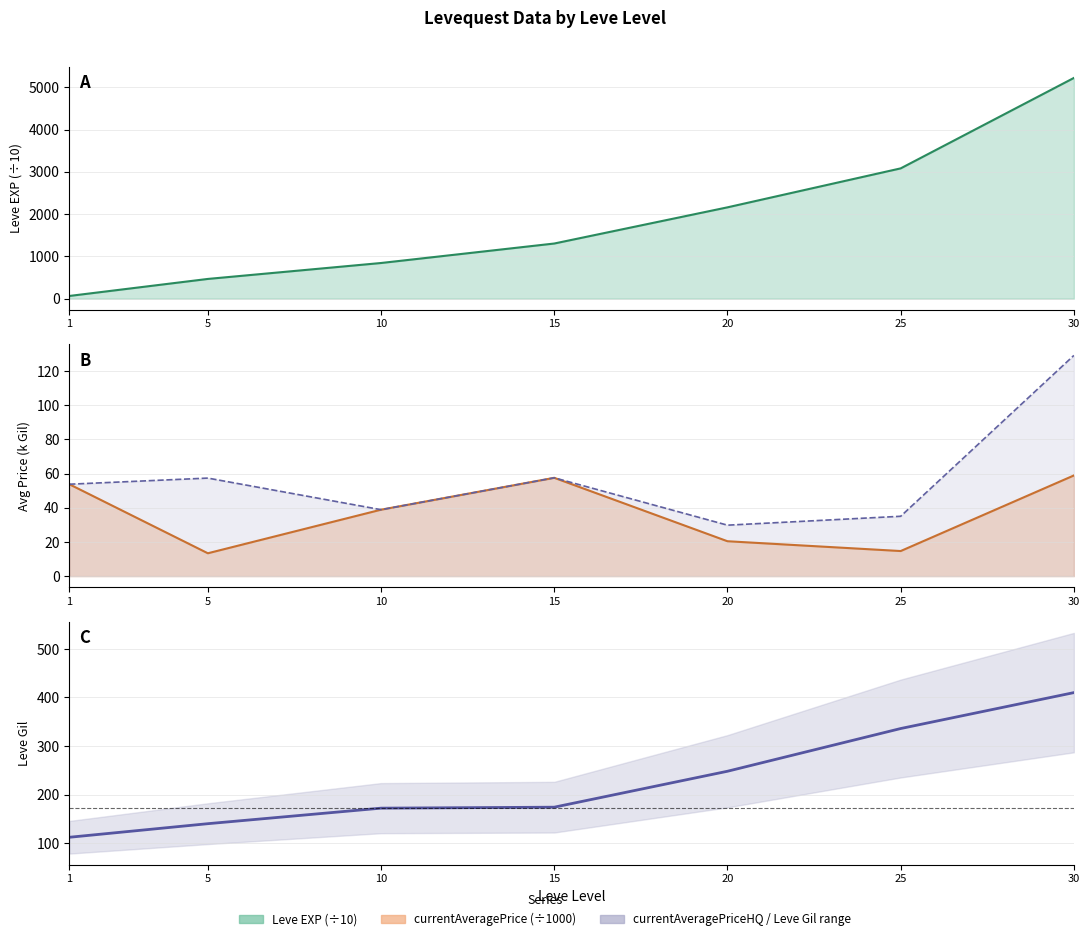

What is the sum of the values at 25 and 5?

476